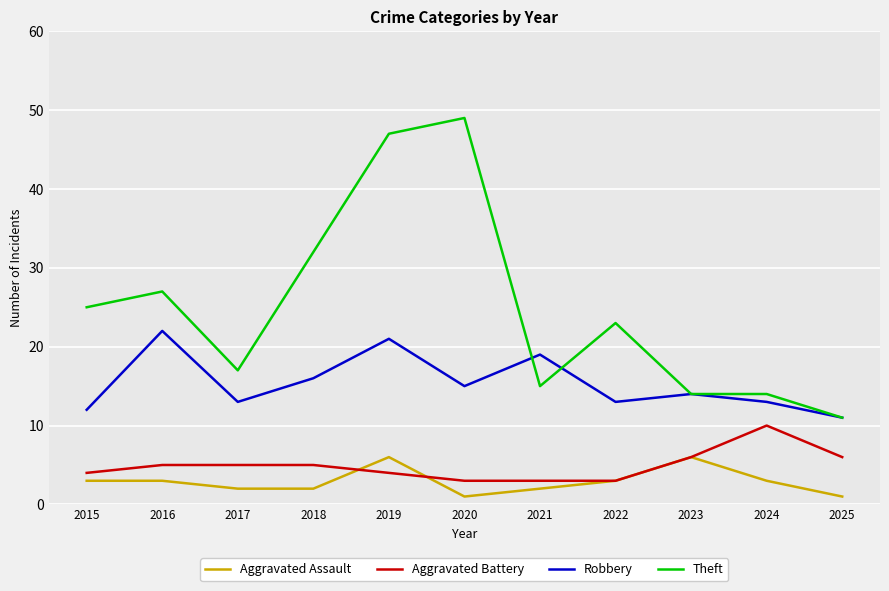

Does the chart have visible grid lines?

Yes